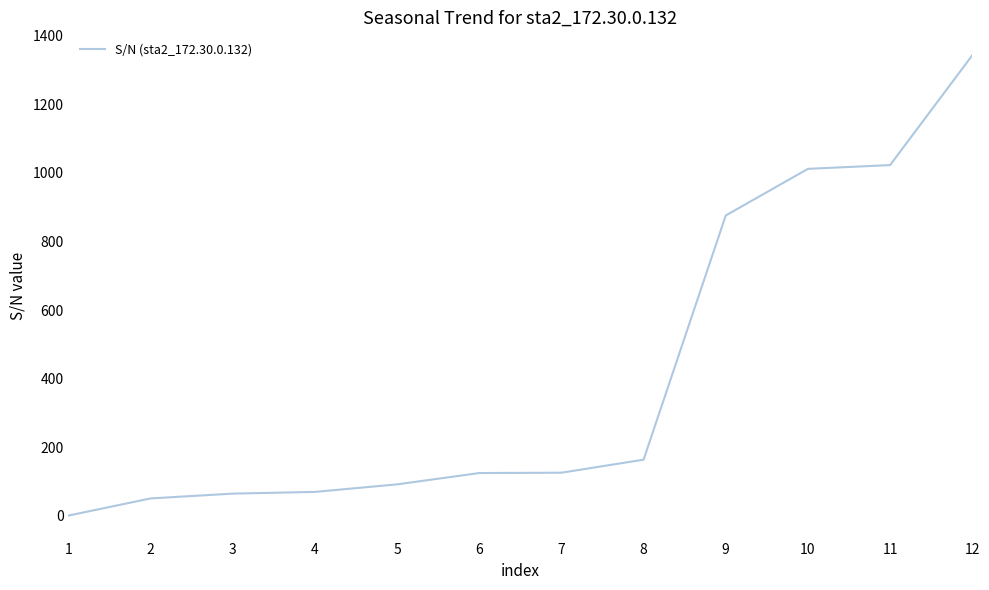

How many lines are shown in the chart?

1